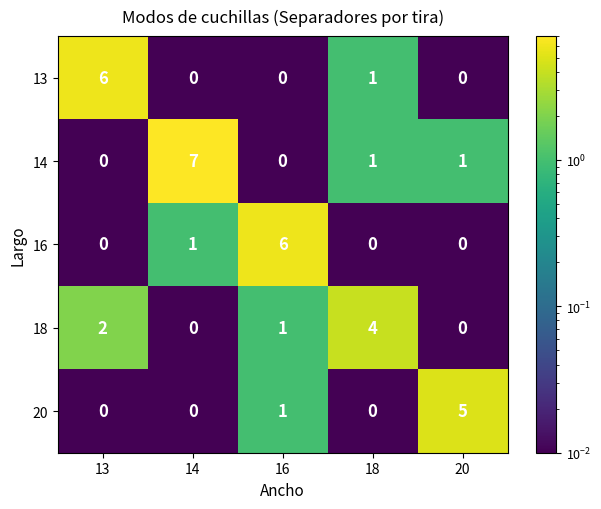

At how many categories does at least one series exceed 2?

5